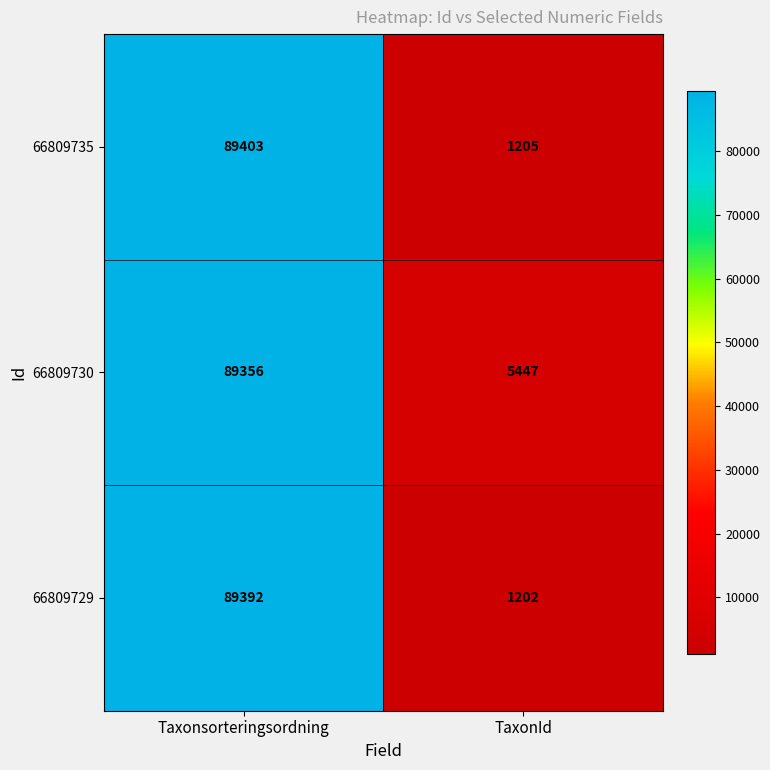

Which series has the largest total across all categories?

66809730